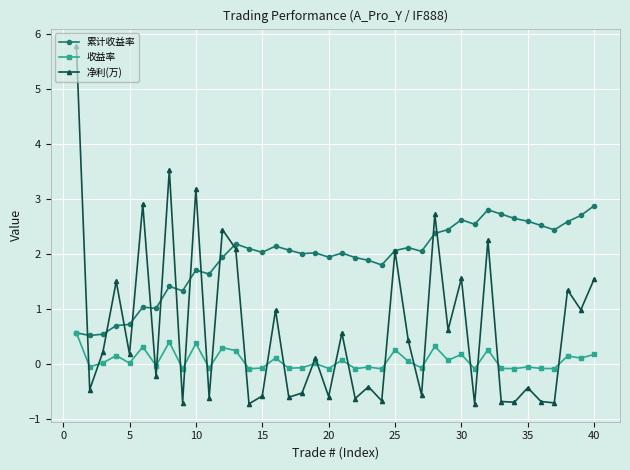

What are all the series names shown in the legend?

累计收益率, 收益率, 净利(万)